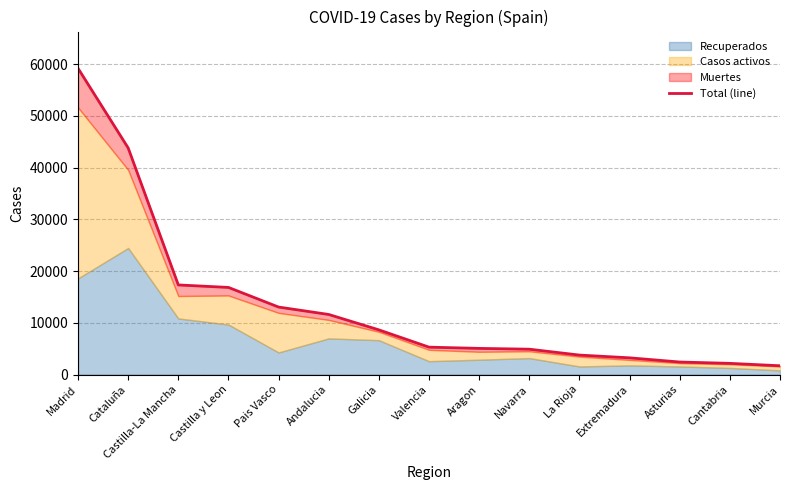

What is the label of the 7th point from the left?

Galicia